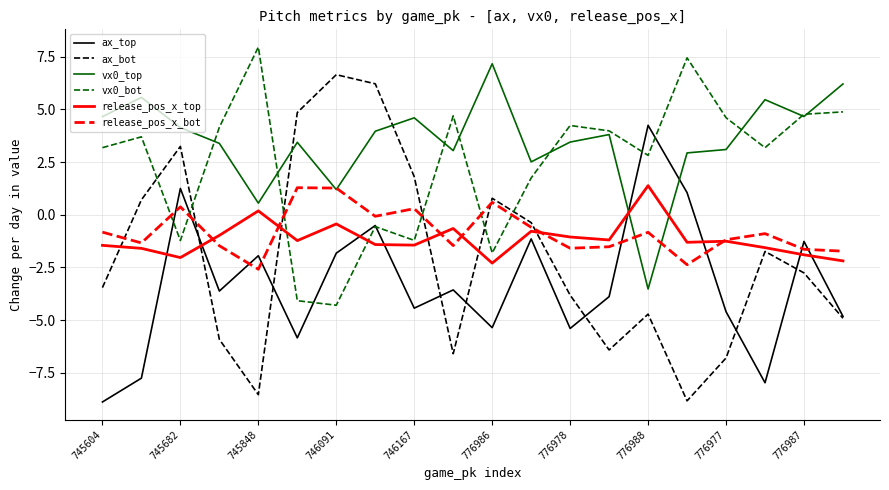

What is the maximum value shown in the chart?

8.0